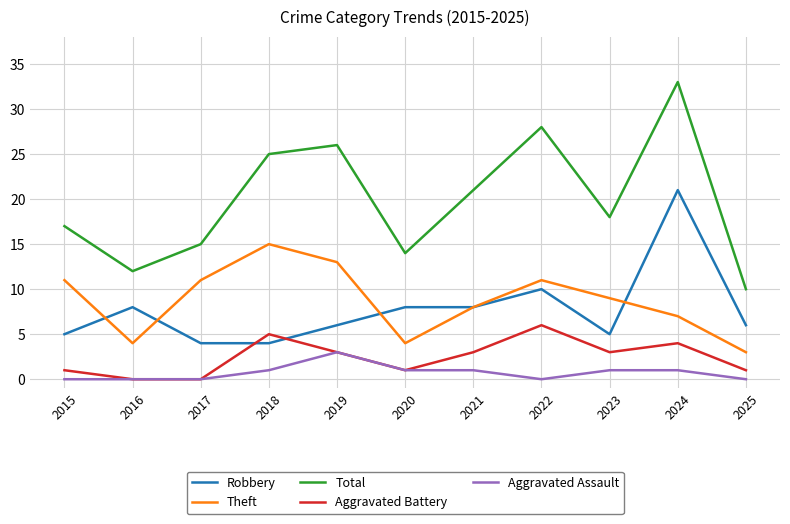

Is it true that Aggravated Battery equals 5 at 2018?

True